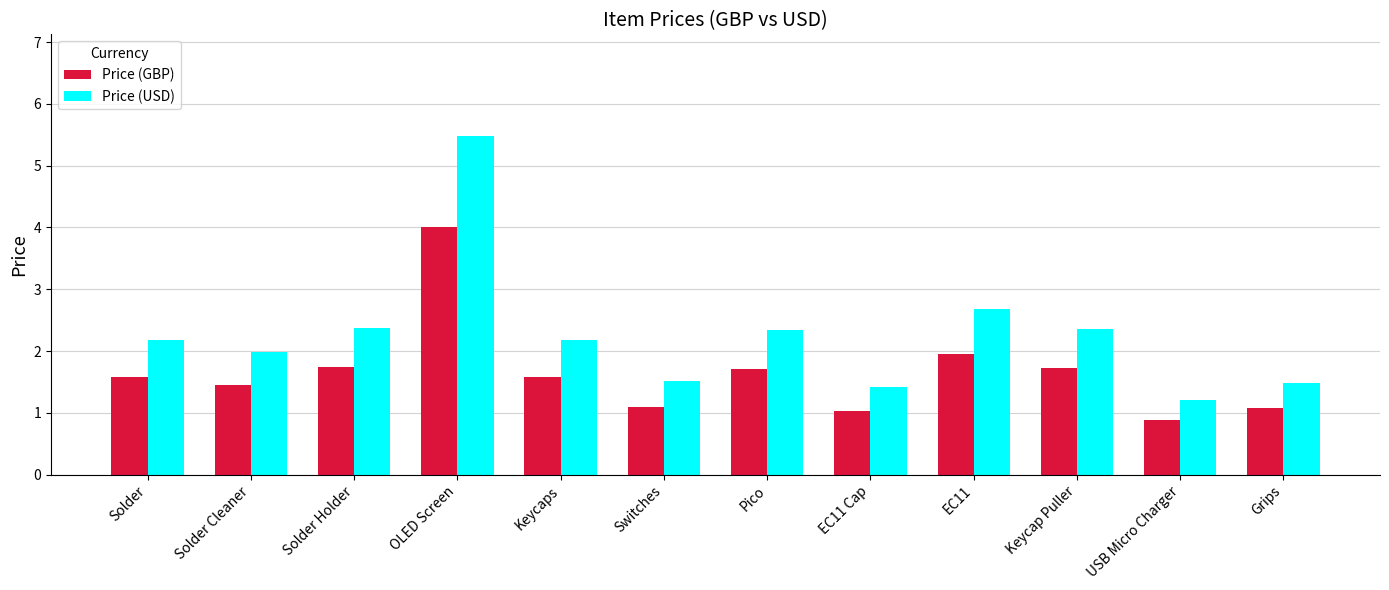

What position from the left is Solder?

1